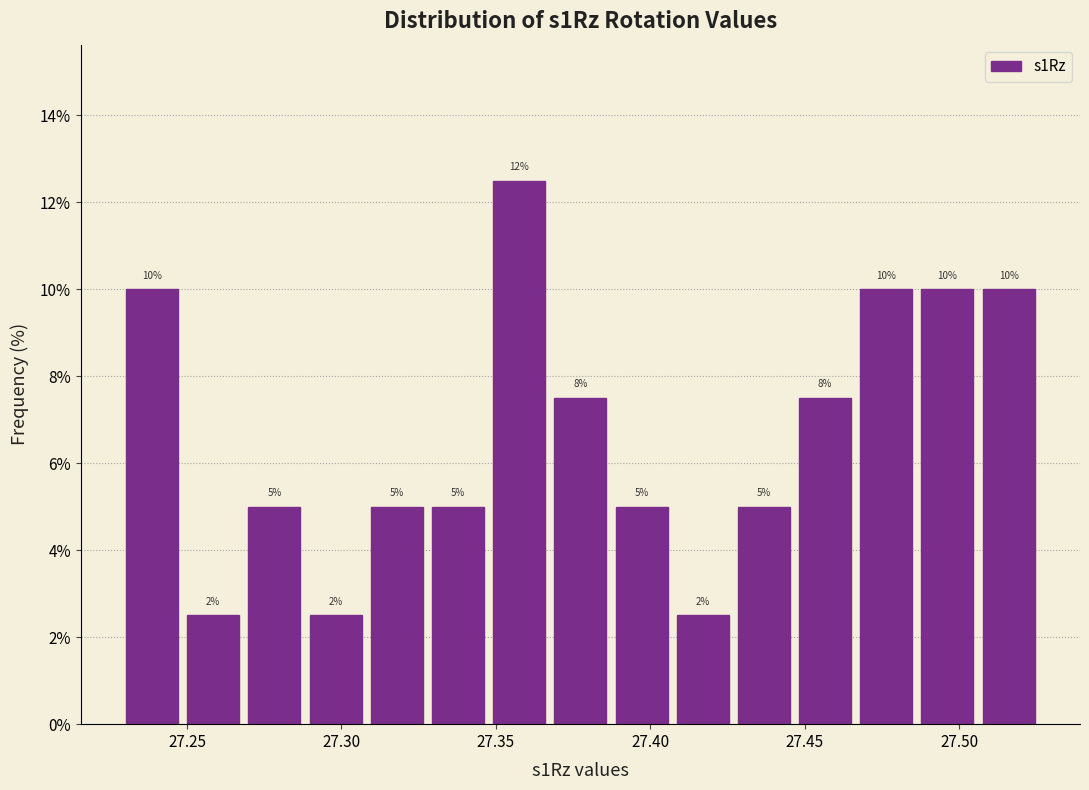

Read against the x-axis, roughly where is the centre of the tallest bar?

27.360